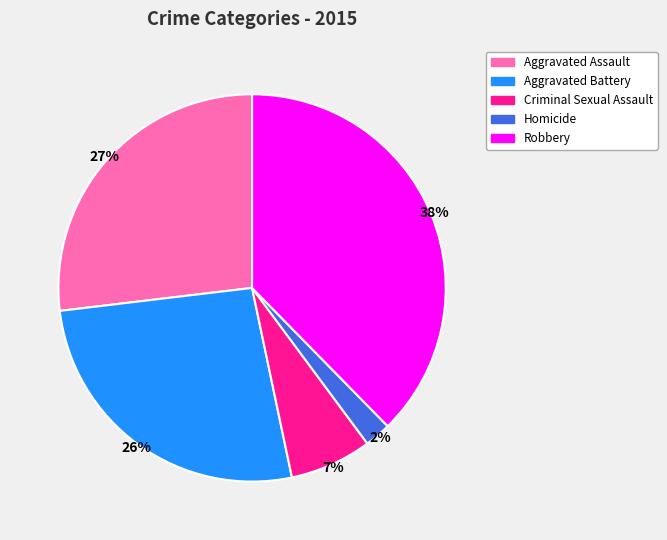

Does Aggravated Assault account for over 50% of the chart?

No